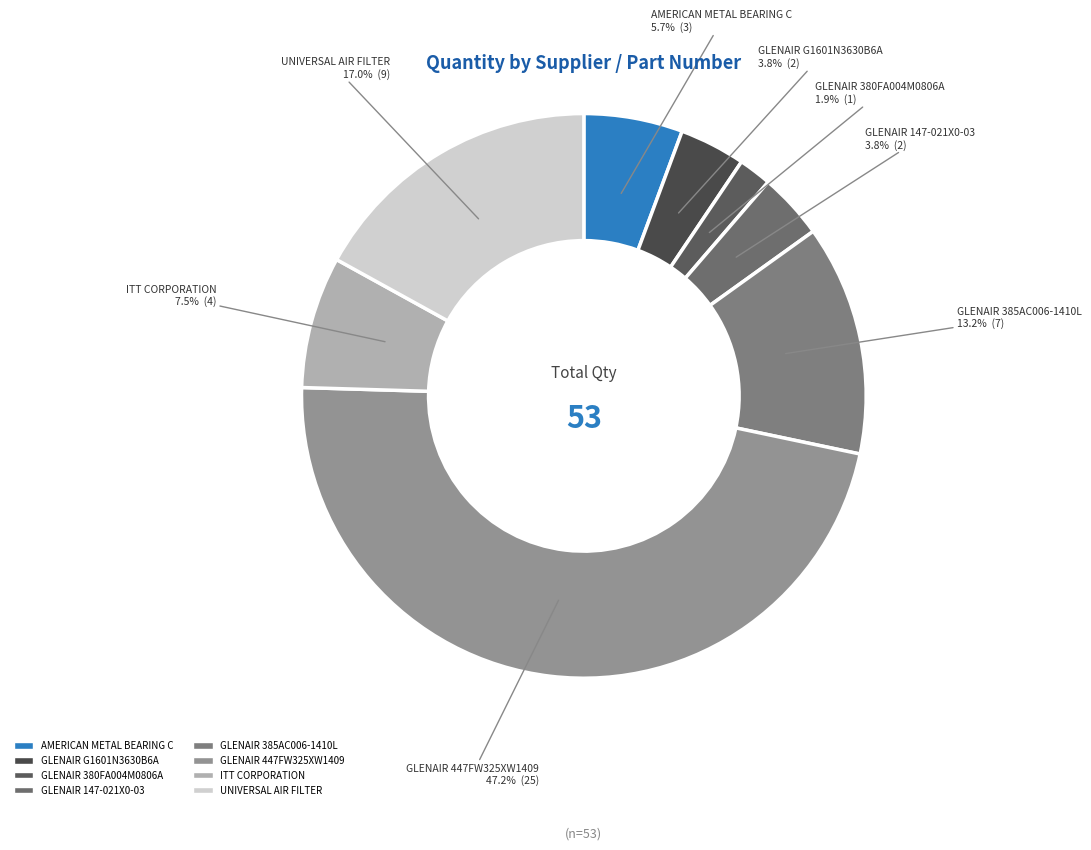

What is the largest slice in the pie chart?

GLENAIR 447FW325XW1409